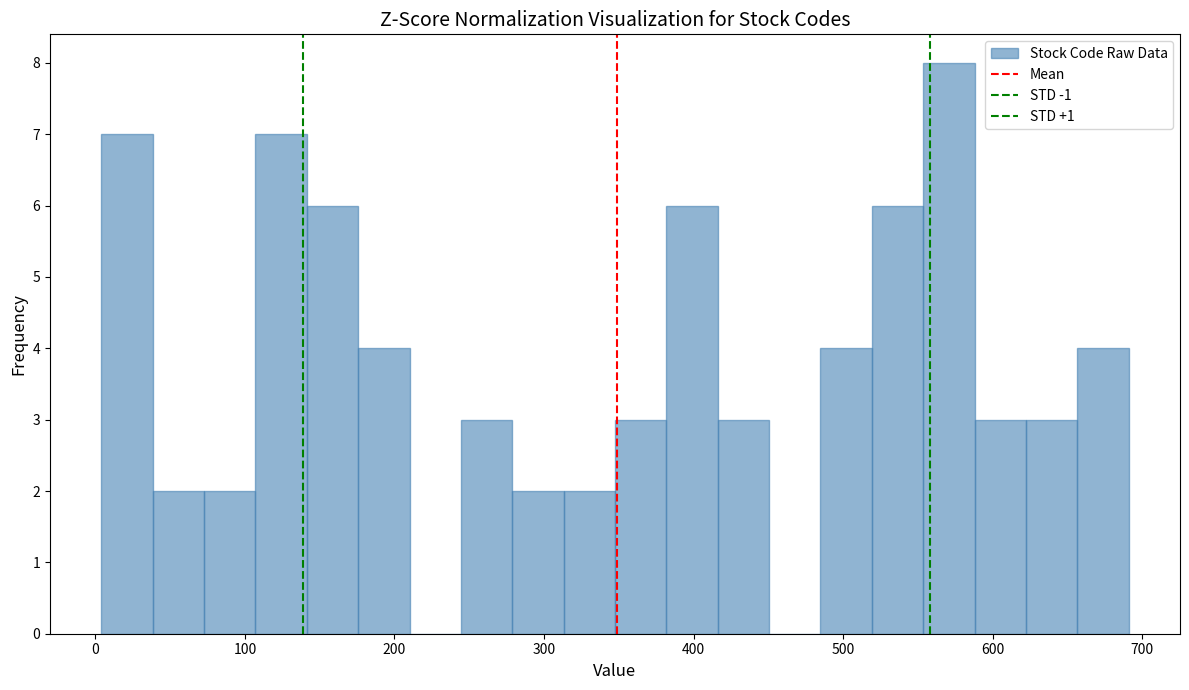

Around what value on the x-axis is the tallest bar? Give the approximate position of its centre, as read against the axis.

570